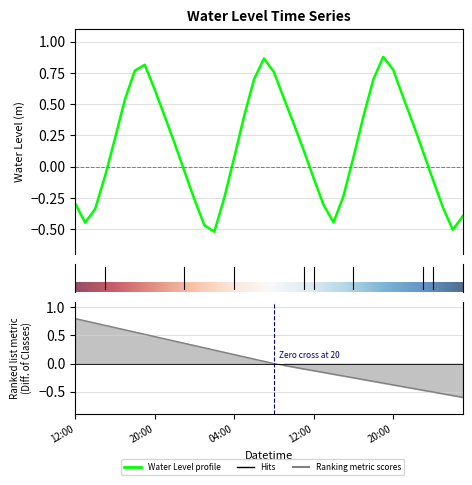

What is the label of the 35th point from the right?

2023-04-18 17:00